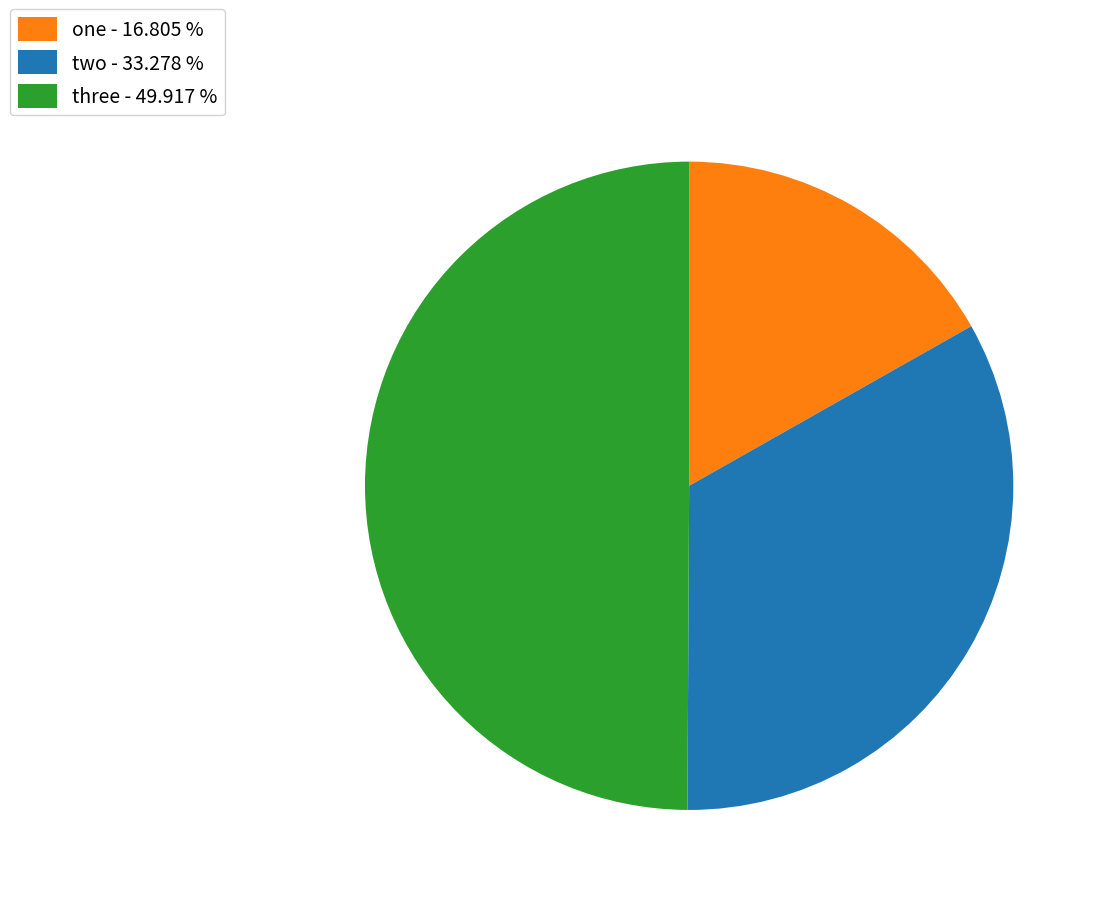

Is it true that three is 39% of the pie?

False